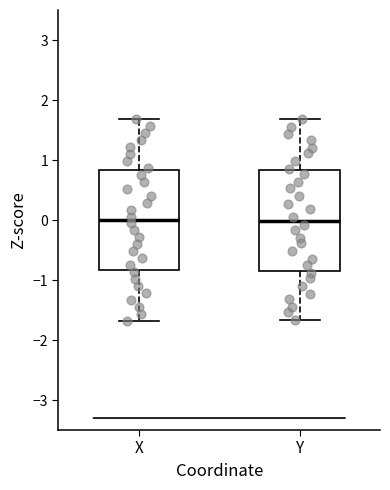

Where is the upper edge of the box for X on the y-axis? The values are not printed on the chart, so give them approximately, as read against the axis.

0.8